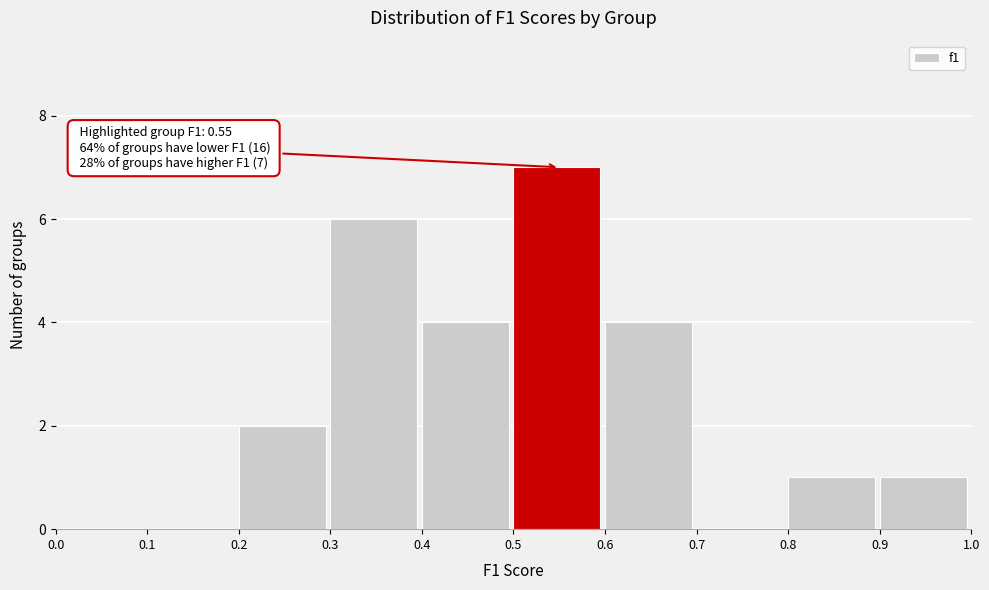

Which range on the x-axis has the tallest bar?

0.5 to 0.6